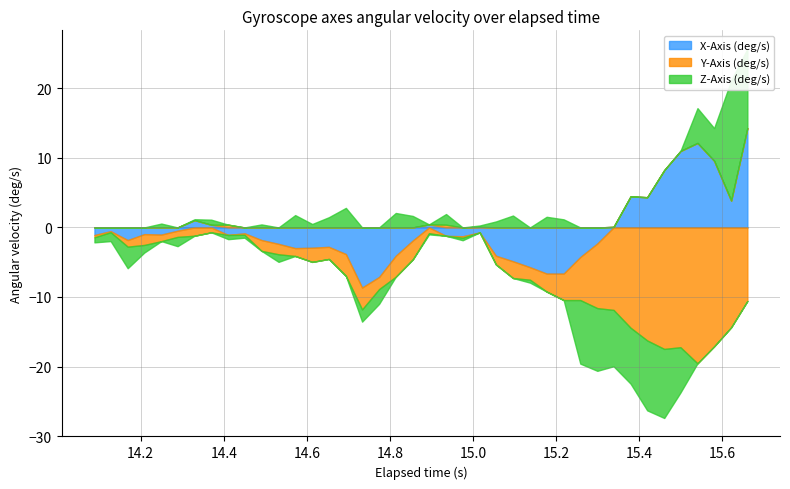

What are all the series names shown in the legend?

X-Axis (deg/s), Y-Axis (deg/s), Z-Axis (deg/s)